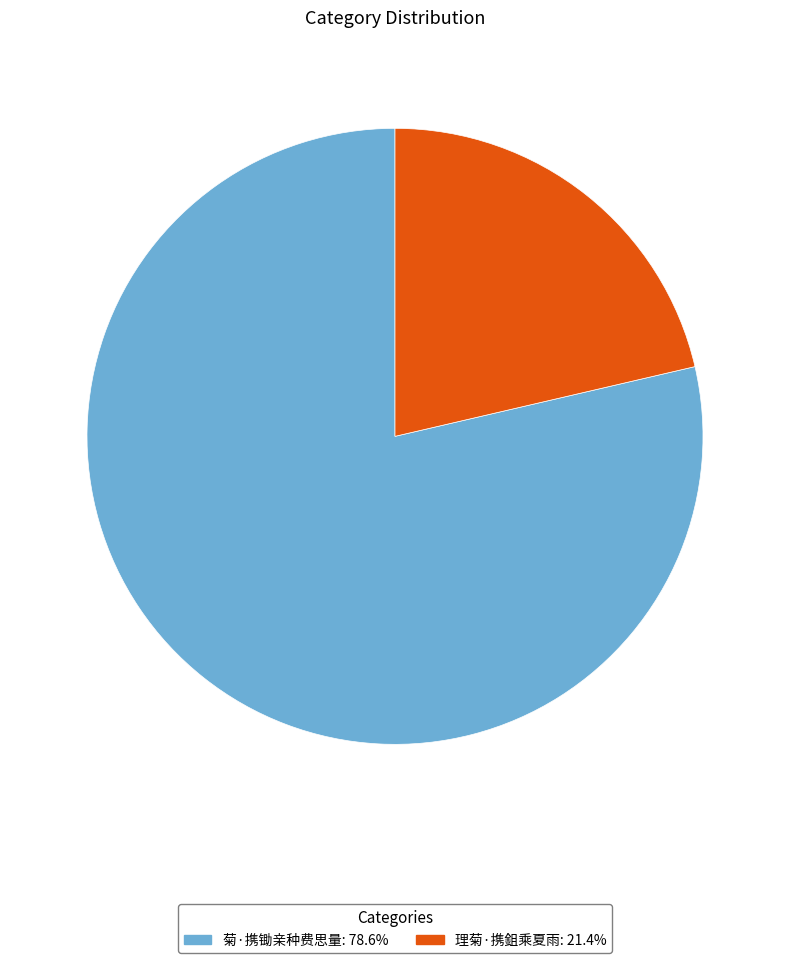

Rank the categories by value from highest to lowest.

菊·携锄亲种费思量, 理菊·携鉏乘夏雨